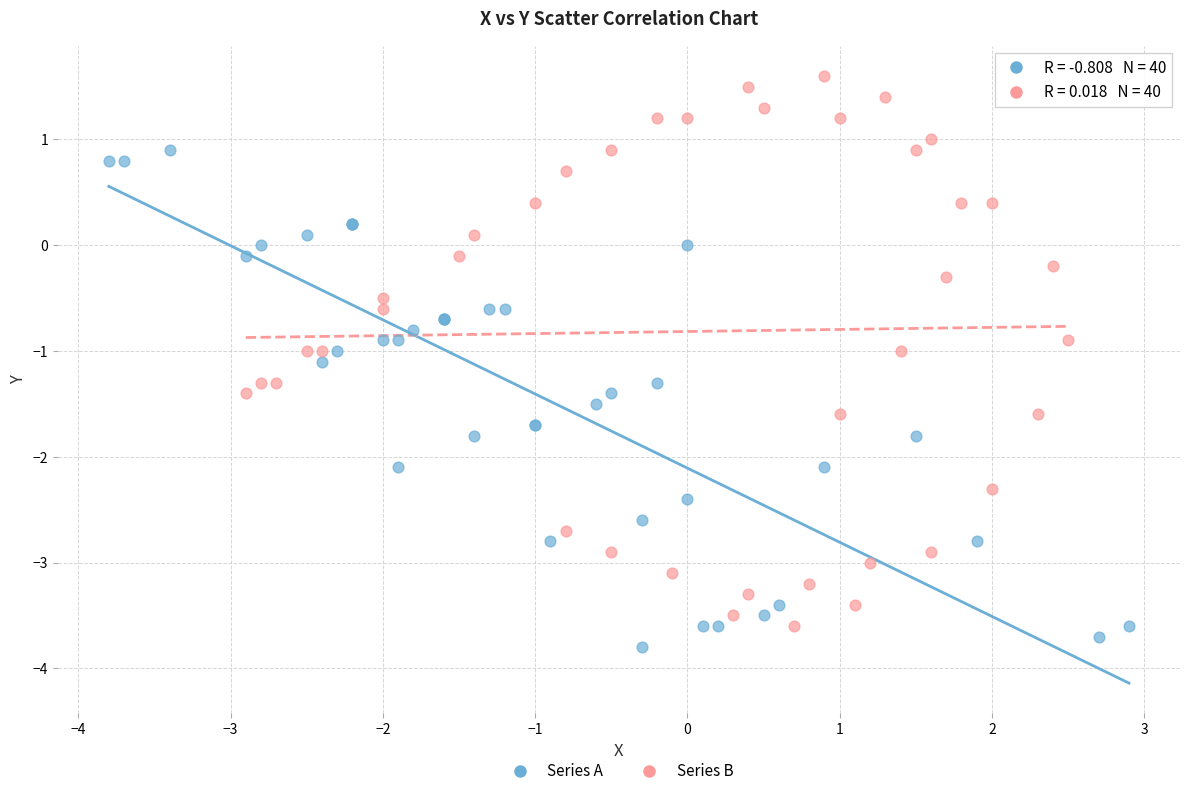

Which series reaches the maximum Y coordinate?

Series B